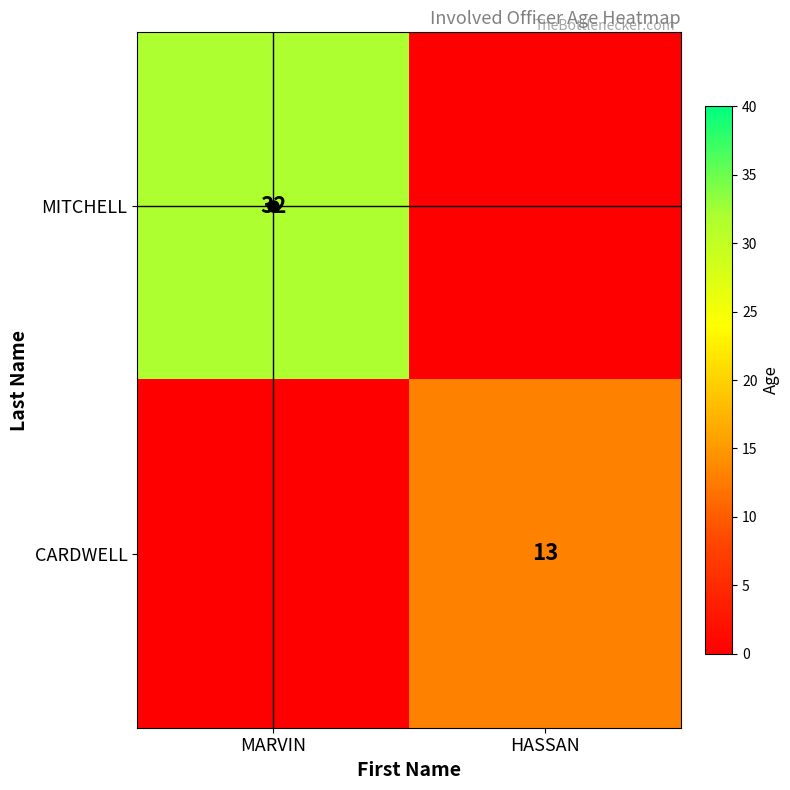

The value of MITCHELL at MARVIN is 8. True or false?

False